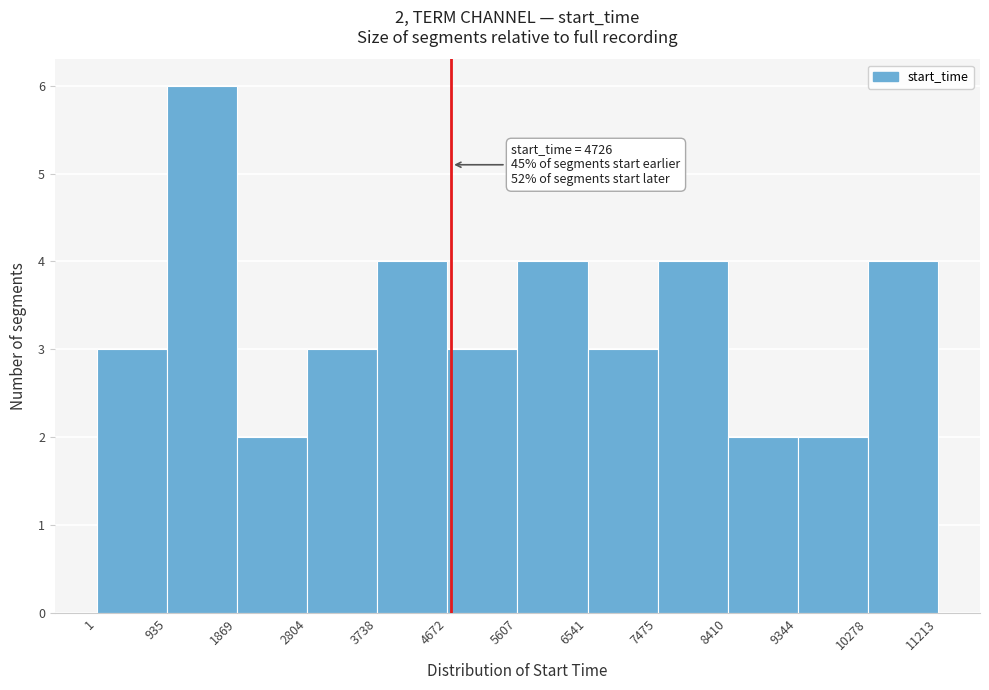

Over which range of the x-axis is the bar tallest?

935 to 1869